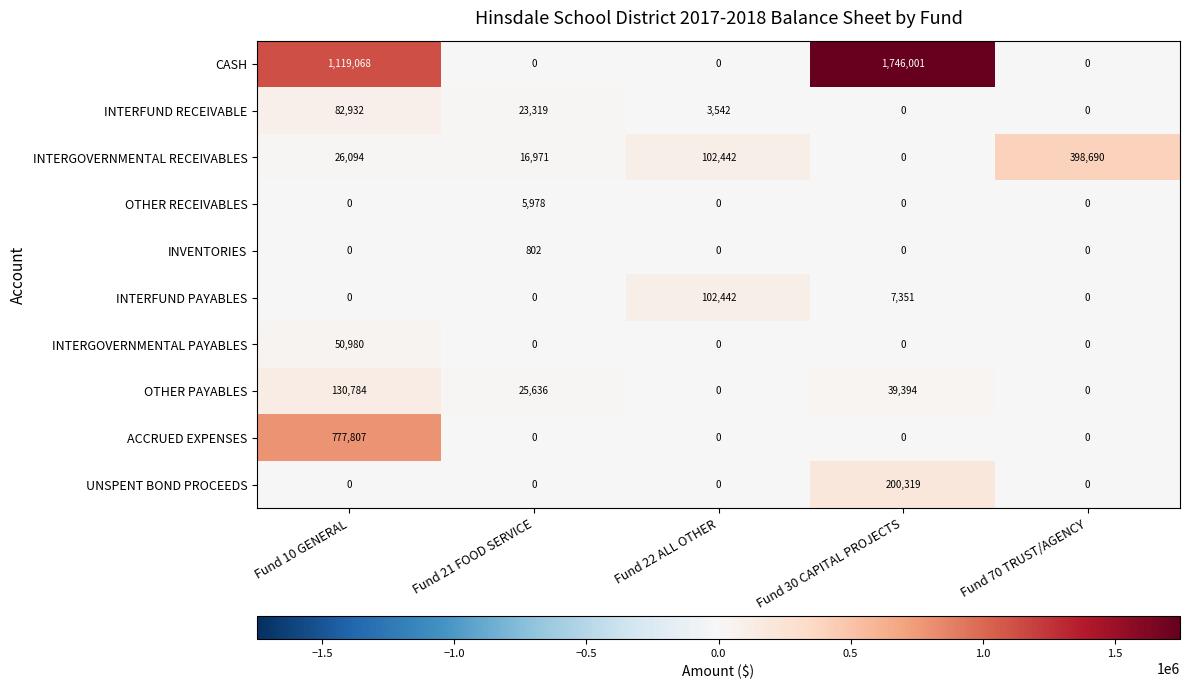

Rank the series by their maximum value, from lowest to highest.

INVENTORIES, OTHER RECEIVABLES, INTERGOVERNMENTAL PAYABLES, INTERFUND RECEIVABLE, INTERFUND PAYABLES, OTHER PAYABLES, UNSPENT BOND PROCEEDS, INTERGOVERNMENTAL RECEIVABLES, ACCRUED EXPENSES, CASH